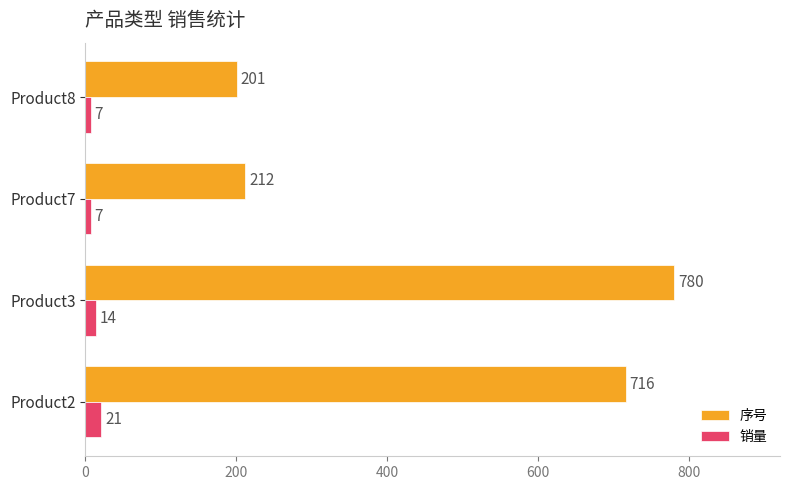

The 序号 series shows 780 at Product3. True or false?

True